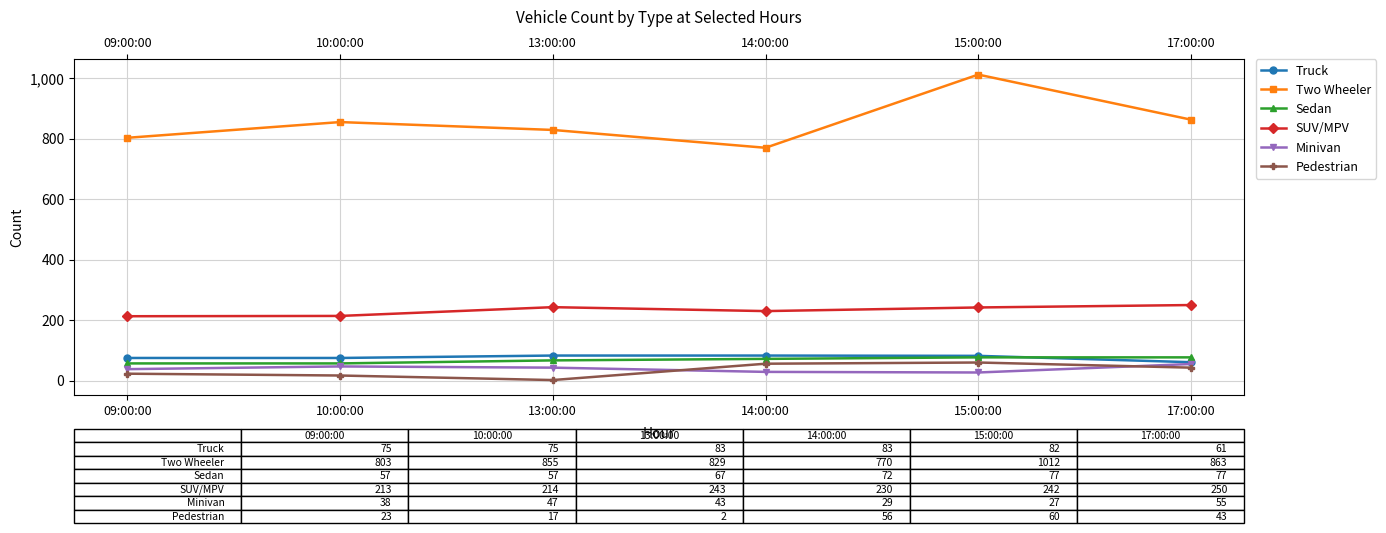

Count the Sedan values in the range 57 to 77.

6